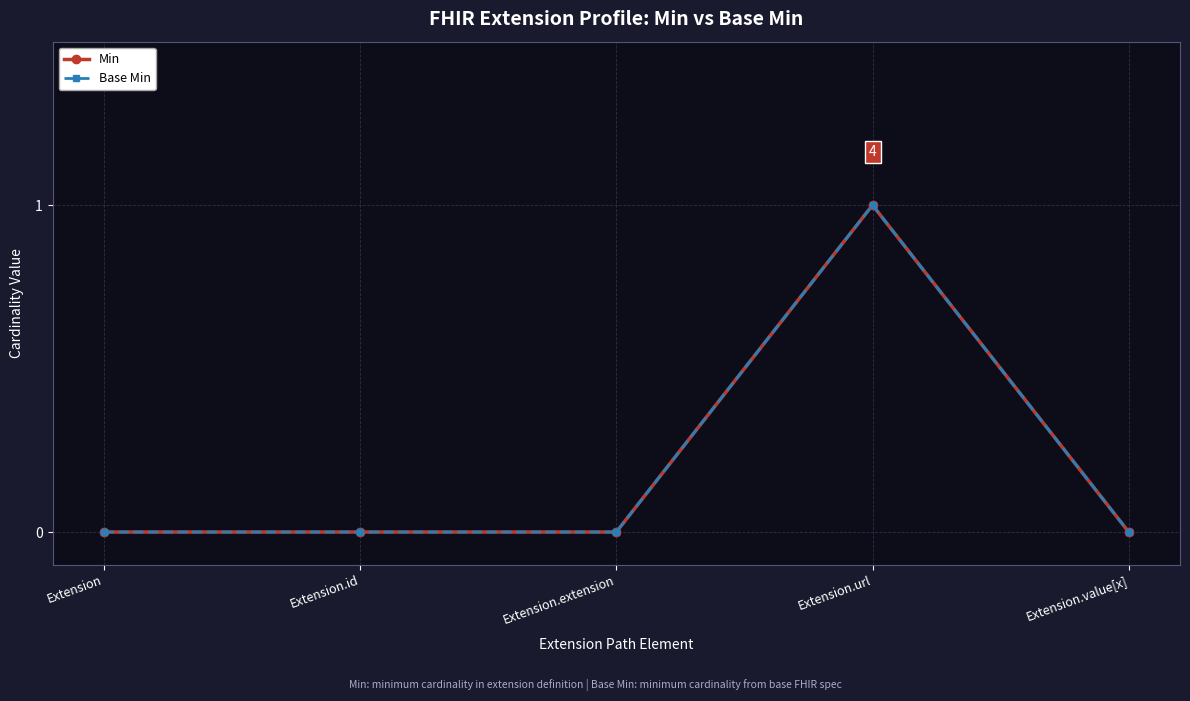

Count the Min values in the range 0 to 1.

5